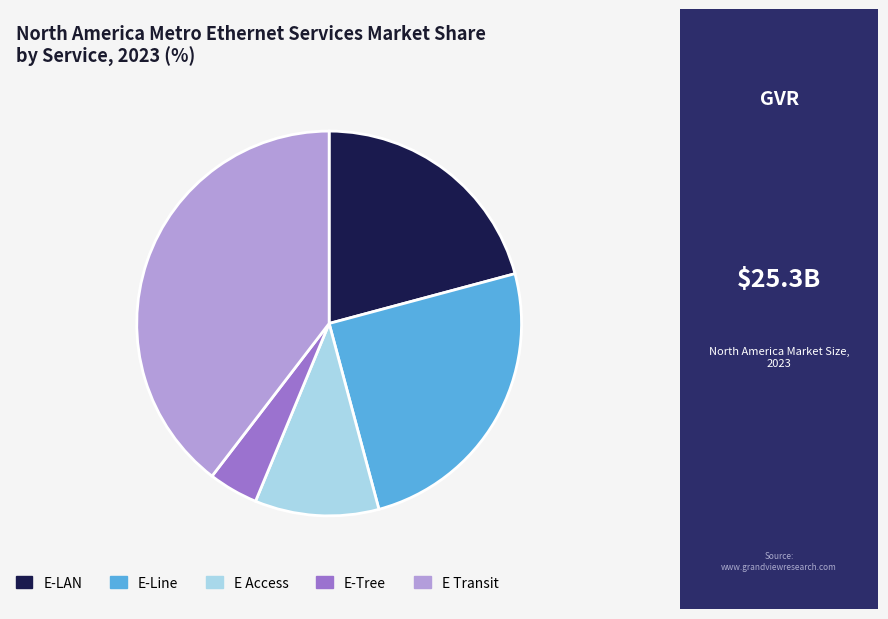

What is the smallest slice in the pie chart?

E-Tree